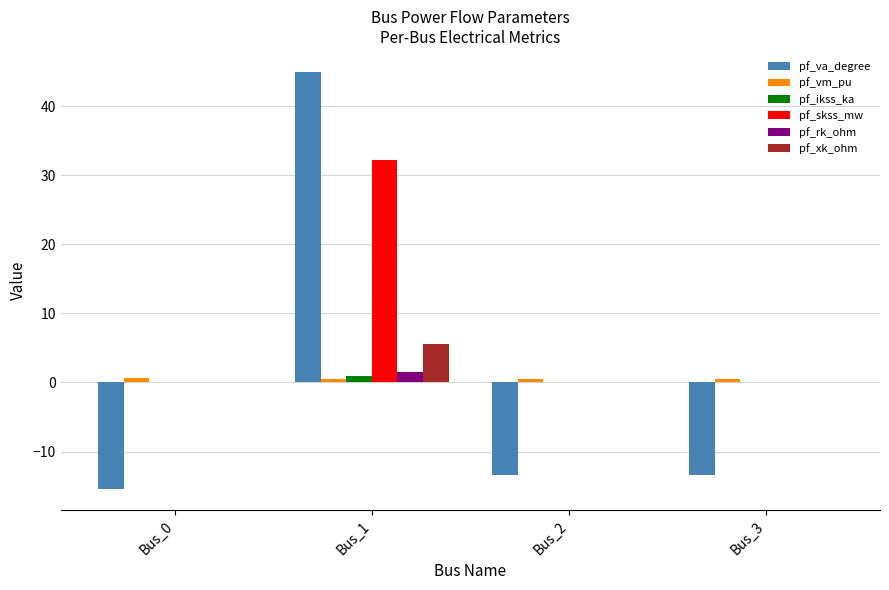

How many data points does each series have?

4